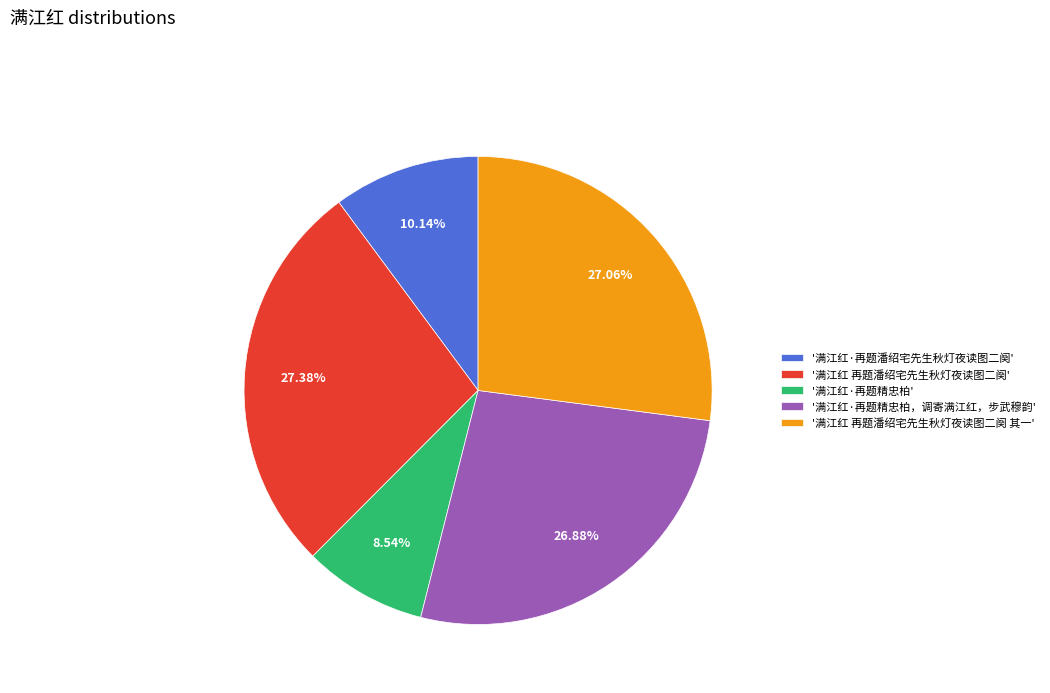

Which slice is the smallest?

'满江红·再题精忠柏'